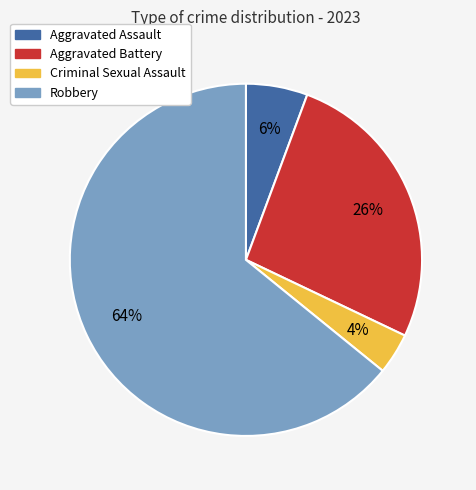

To the nearest percent, what is the average slice percentage?

25%